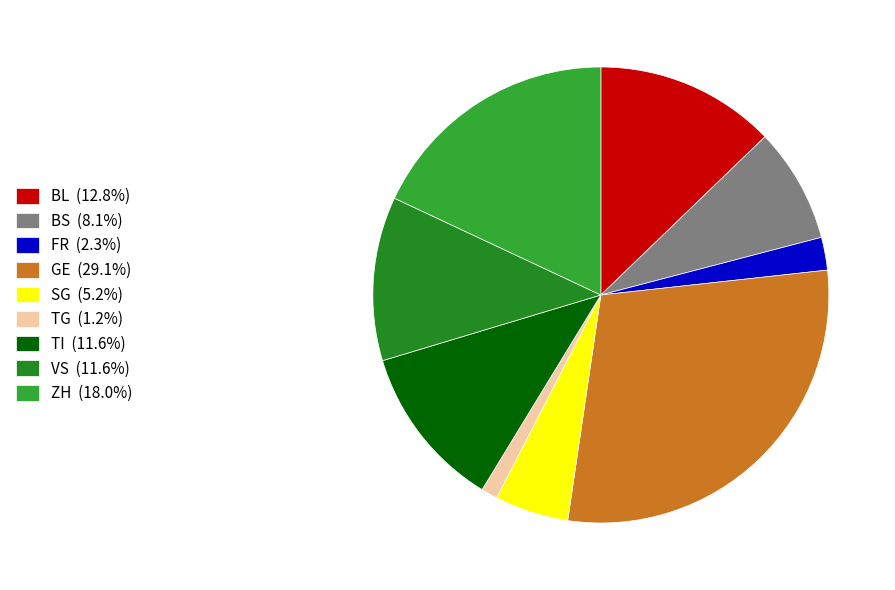

How many segments does this pie chart have?

9